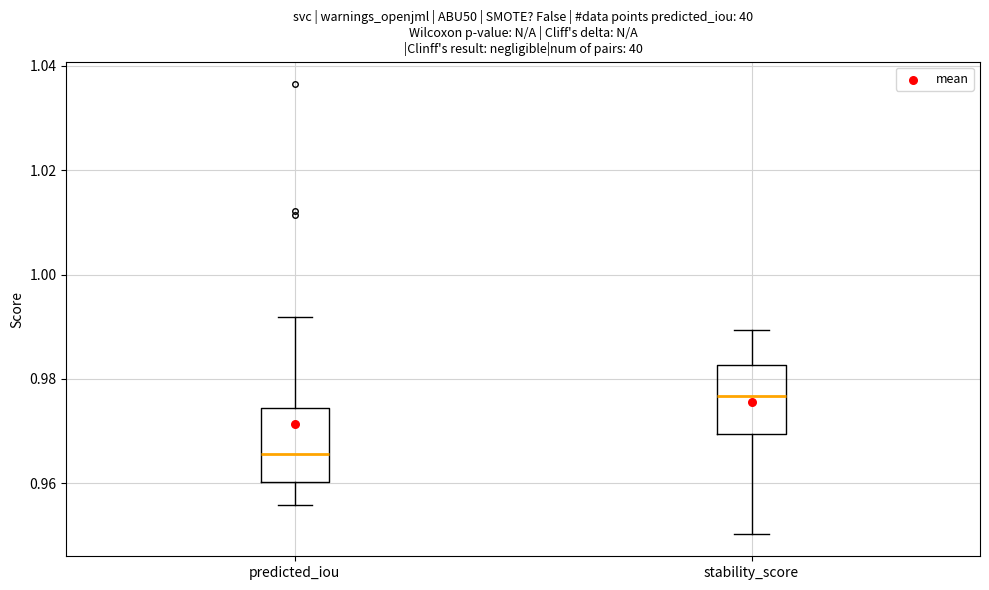

Which box has the highest median line?

stability_score